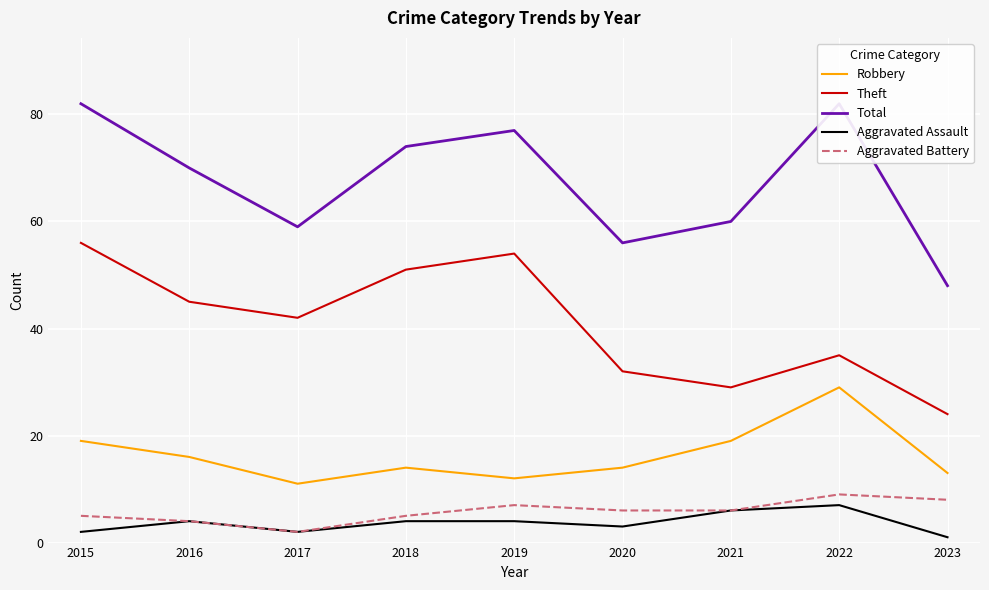

The Robbery series shows 6 at 2023. True or false?

False